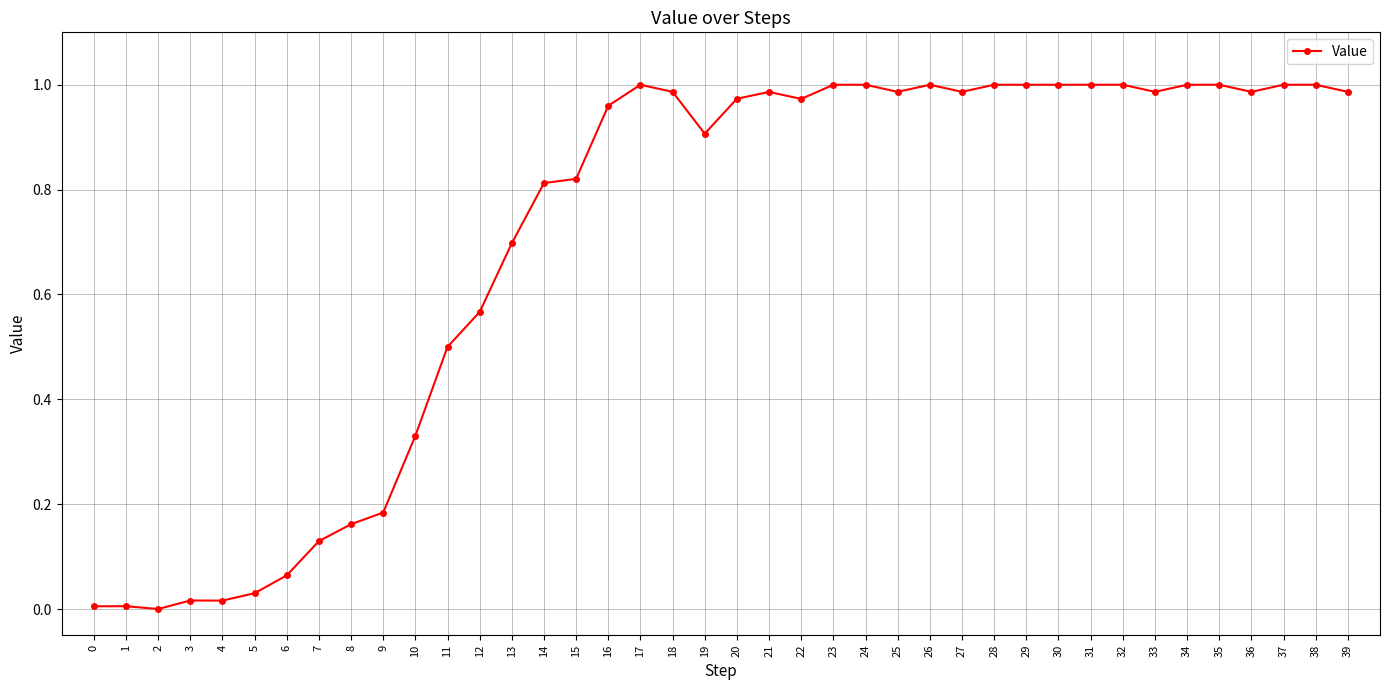

True or false: the data has more than 0 interior local peaks.

True